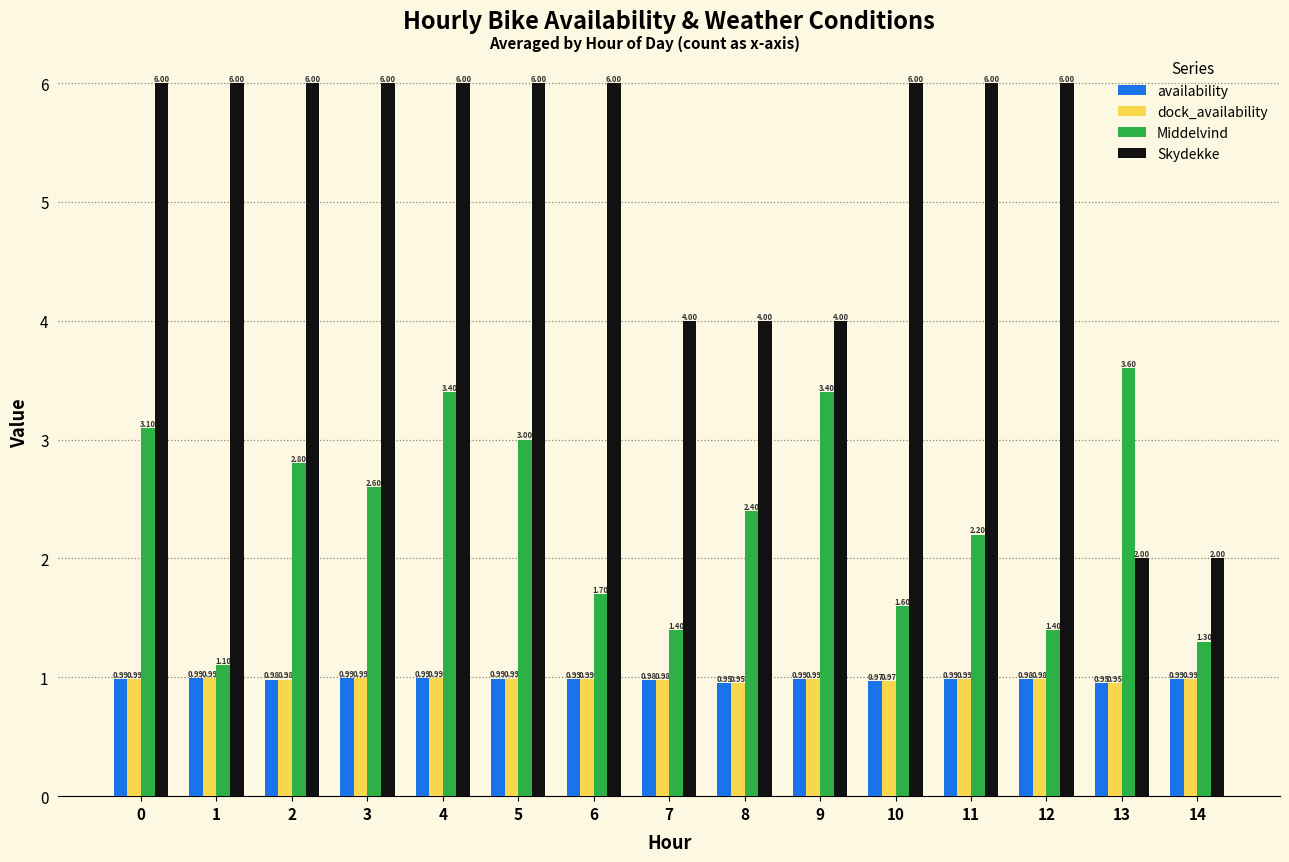

True or false: dock_availability has a value of 1.3 at 4.

False